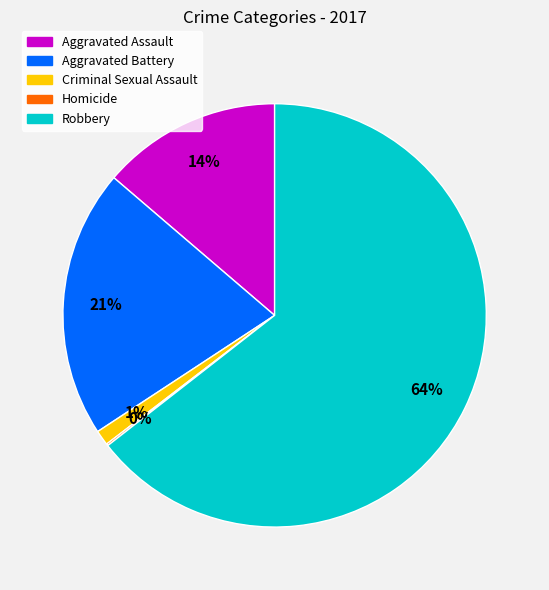

Which has a higher value, Aggravated Battery or Robbery?

Robbery